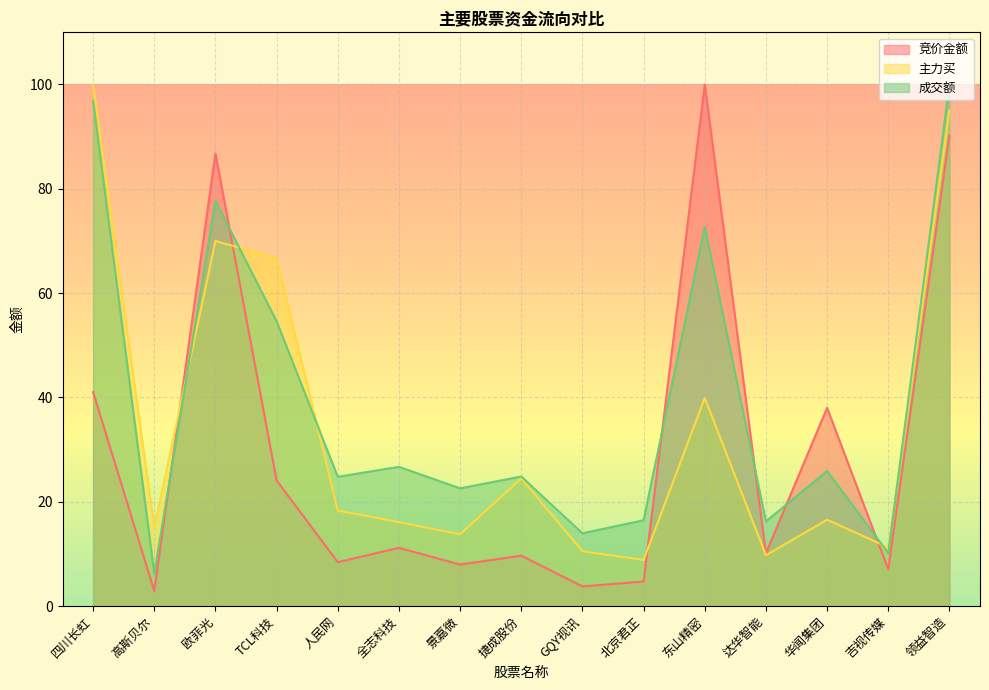

The value of 成交额 at 高斯贝尔 is 6.2. True or false?

True